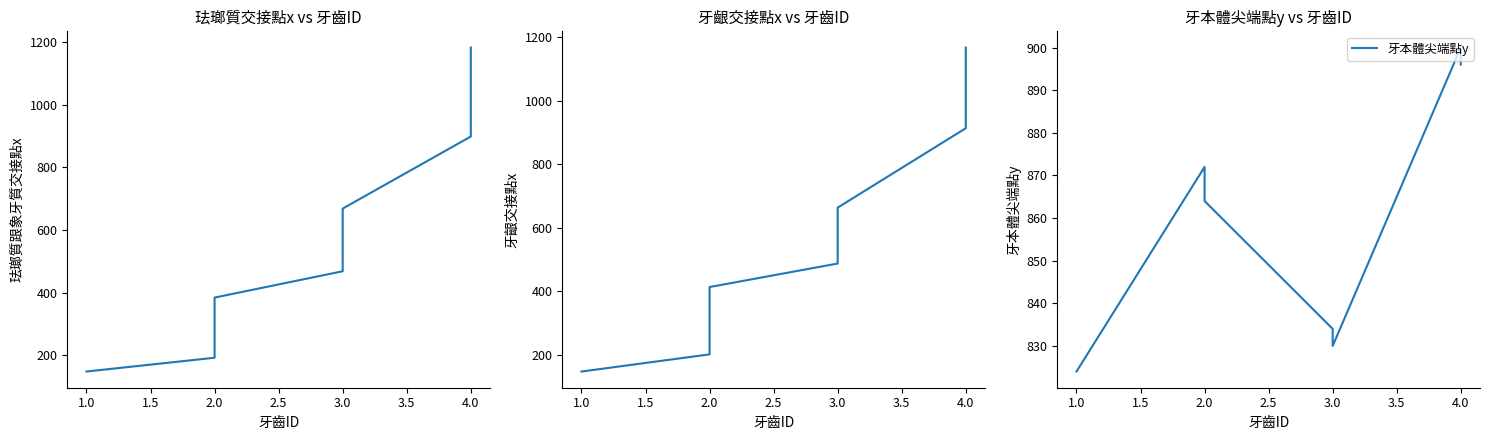

Between 1.0 and 3.0, which series saw the biggest shift?

牙齦交接點x